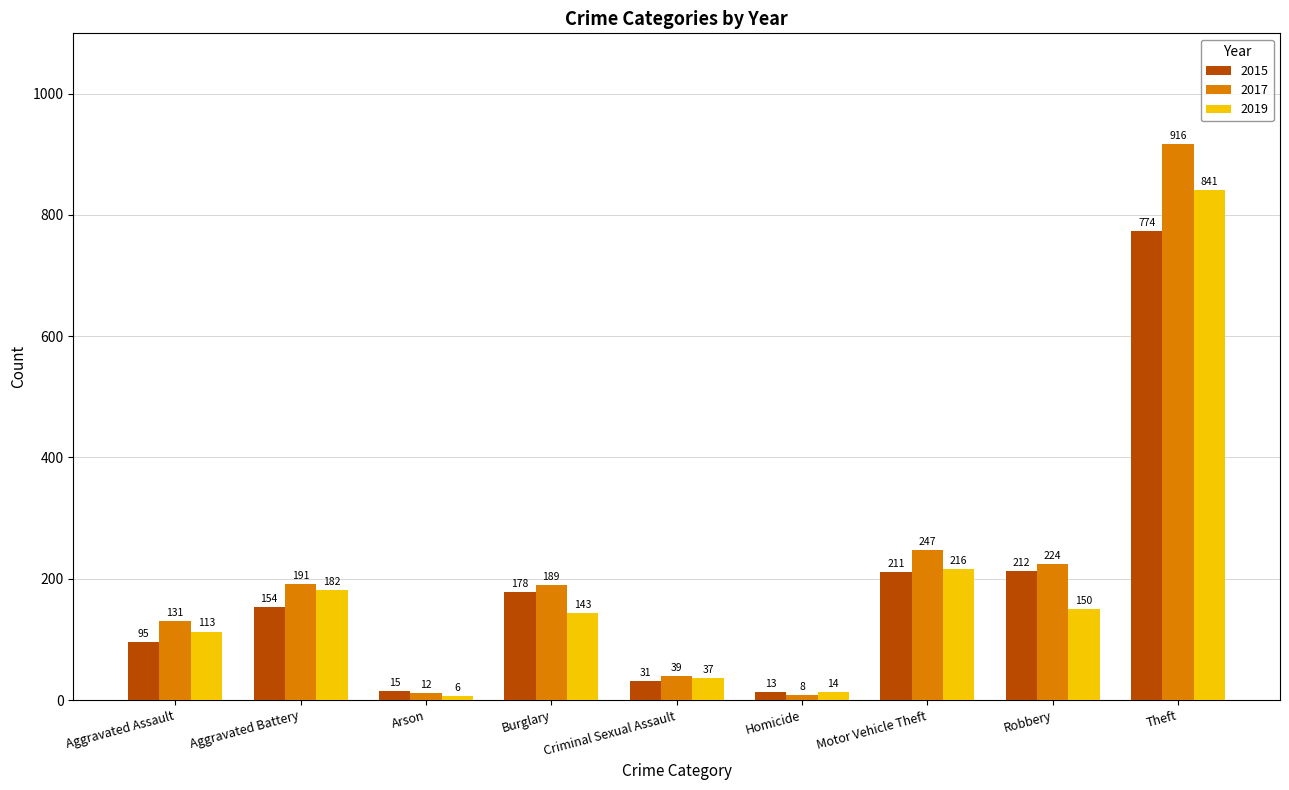

How many values in the 2015 series are below 154?

4